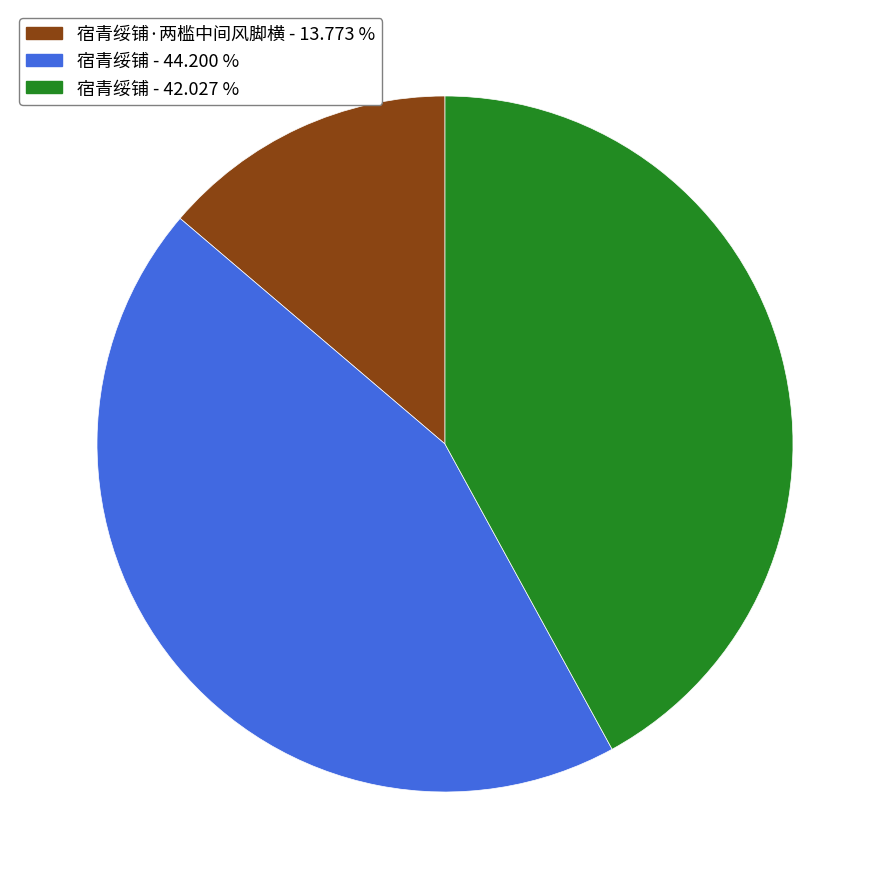

Is there any slice that represents more than half of the pie?

No